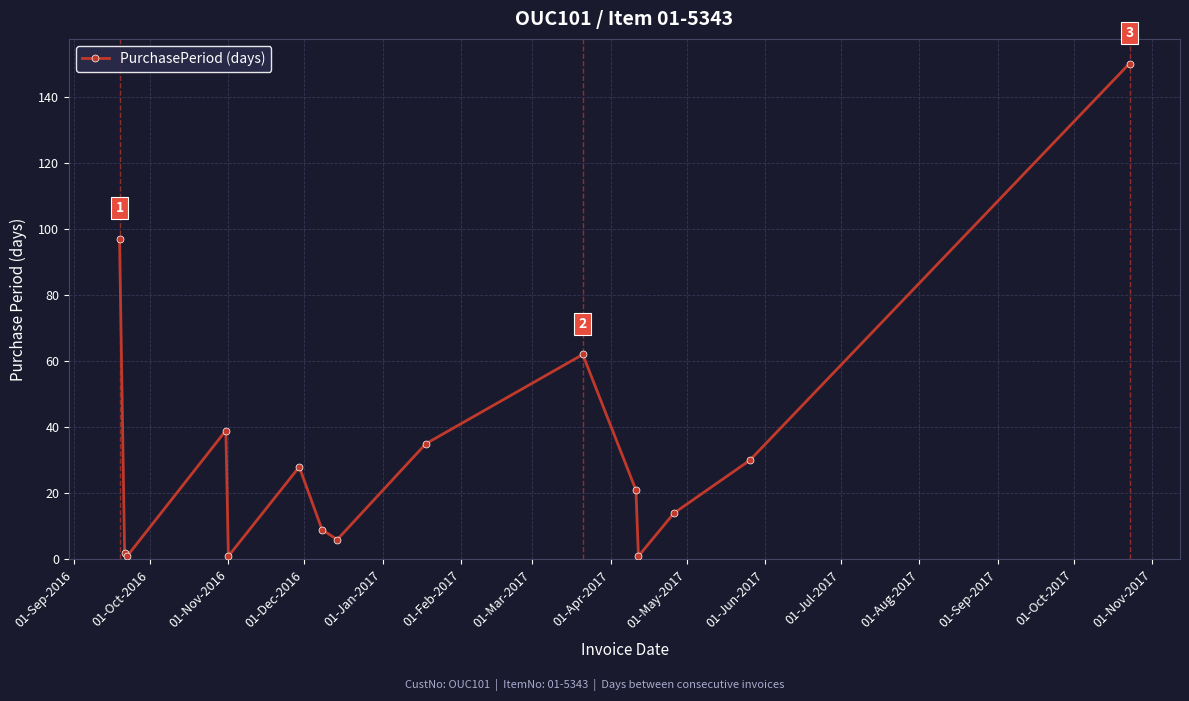

What is the maximum value shown in the chart?

150